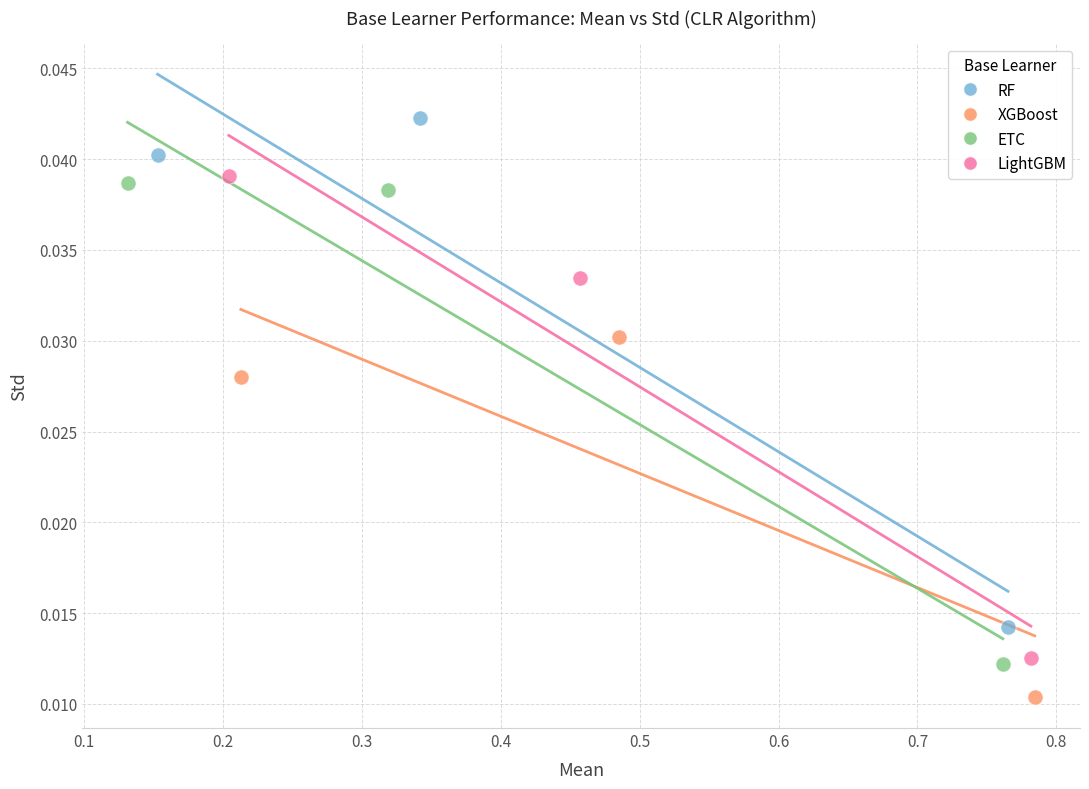

Which series contains the highest Y value?

RF